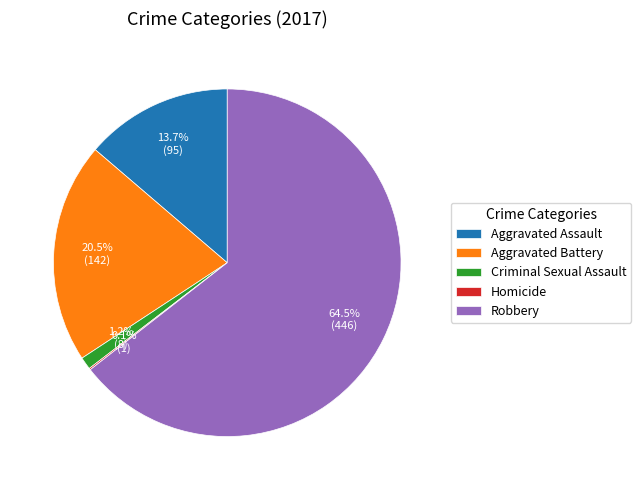

What percentage do Criminal Sexual Assault and Aggravated Assault together represent?

14.9%